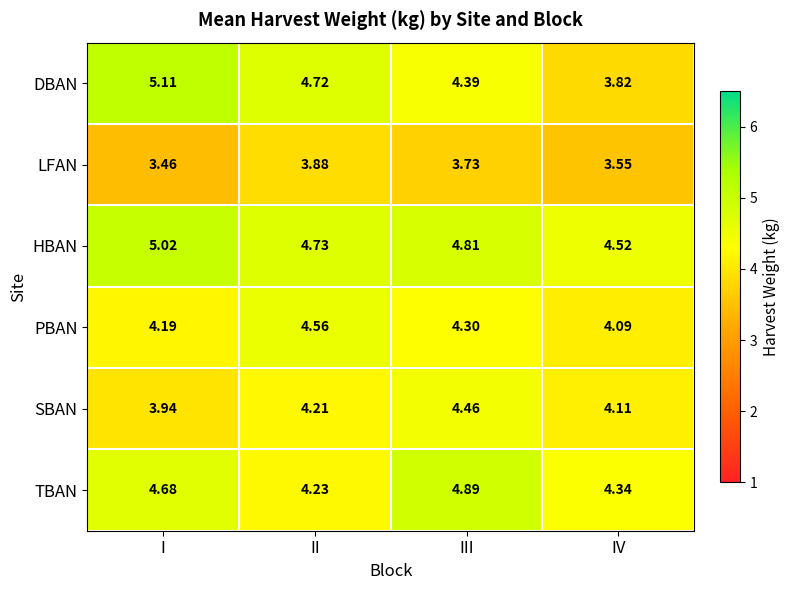

At which category does the chart reach its peak across all series?

I